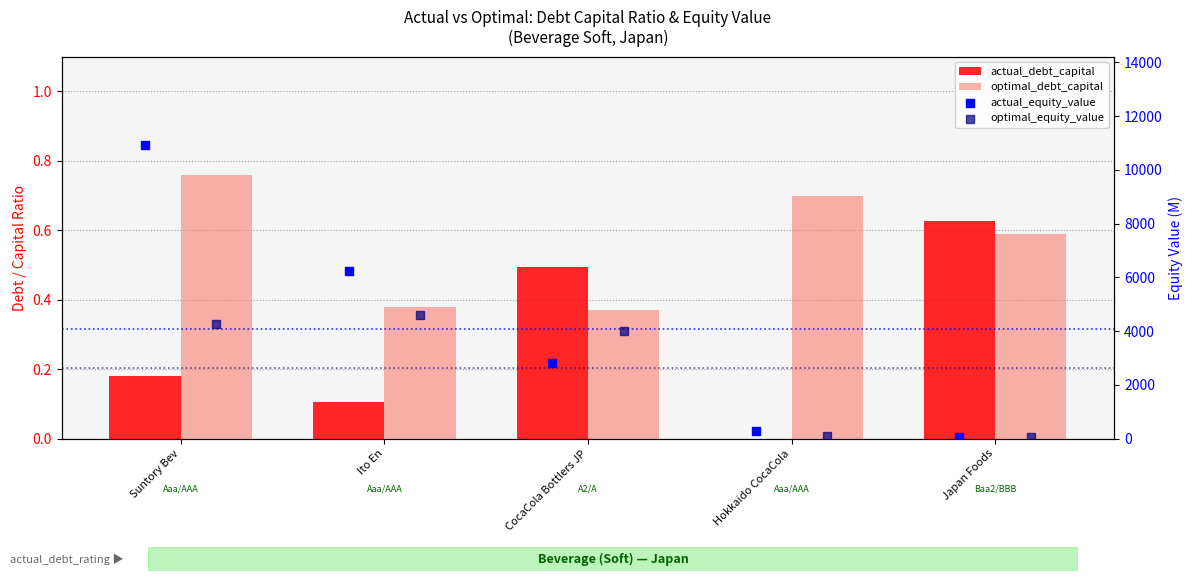

At how many categories does at least one series exceed 4522?

2